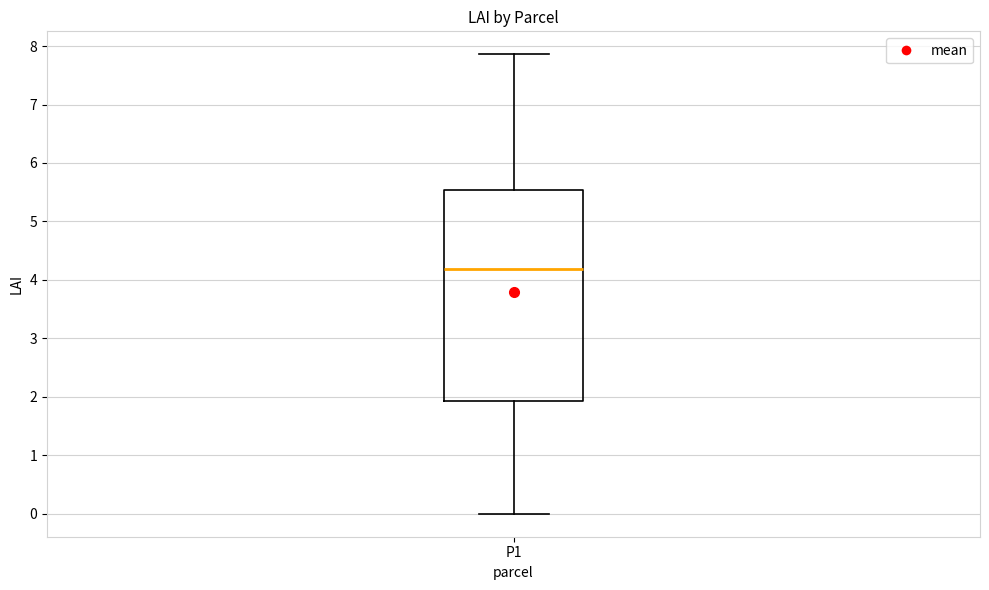

Where is the lower edge of the box for P1 on the y-axis? The values are not printed on the chart, so give them approximately, as read against the axis.

1.9